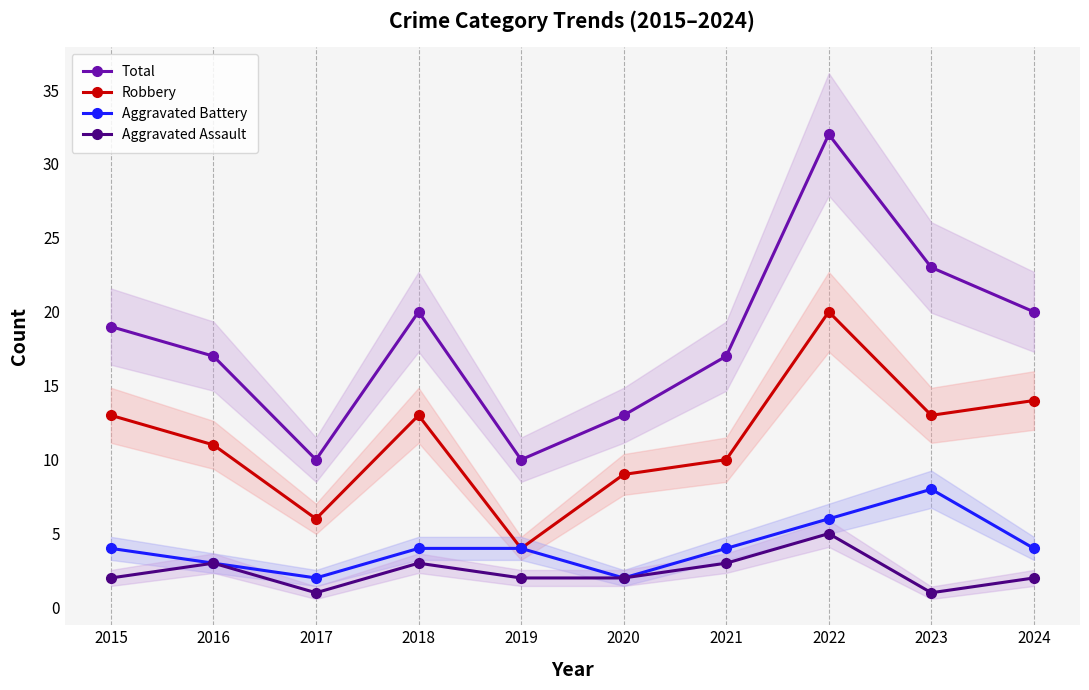

What is the difference between the maximum and minimum values in the Aggravated Battery series?

6